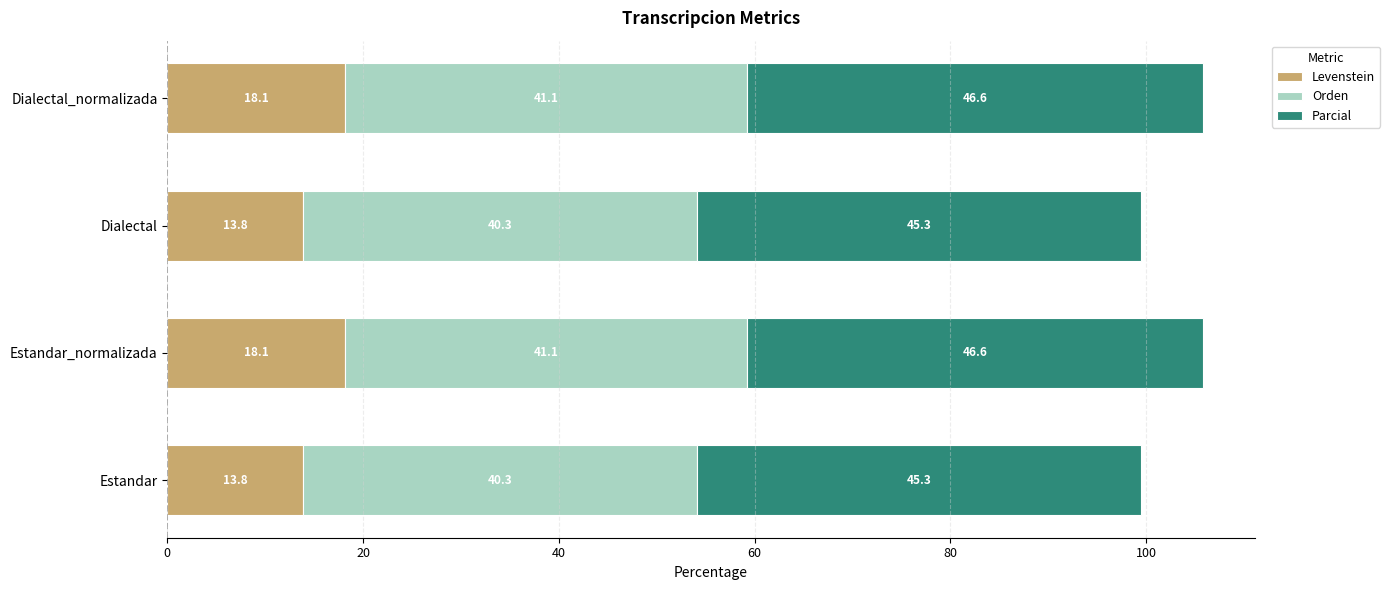

Is it true that Levenstein equals 9.6 at Estandar_normalizada?

False